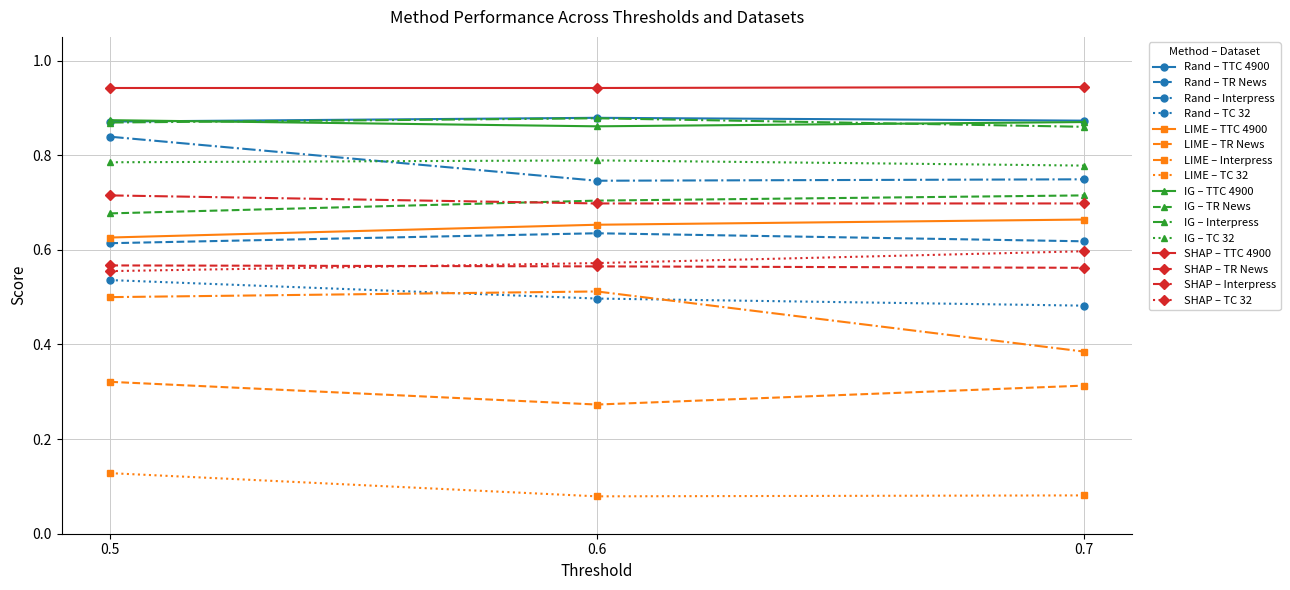

Count the SHAP – Interpress values in the range 0 to 1.

3